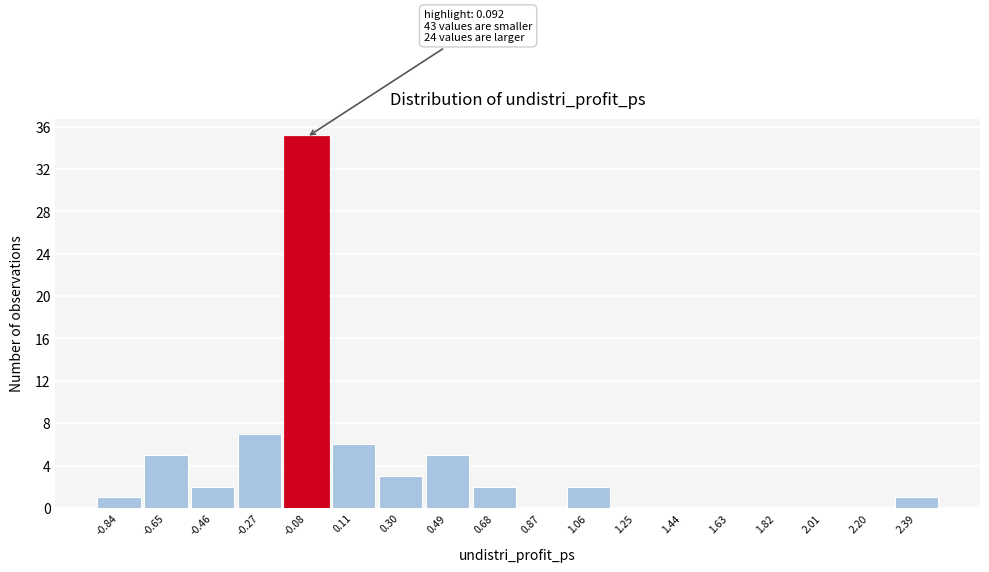

Reading left to right, extract all data points from this chart.

-0.84=1	-0.65=5	-0.46=2	-0.27=7	-0.08=35	0.11=6	0.30=3	0.49=5	0.68=2	0.87=0	1.06=2	1.25=0	1.44=0	1.63=0	1.82=0	2.01=0	2.20=0	2.39=1